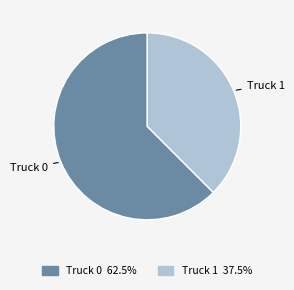

What is the smallest slice in the pie chart?

Truck 1